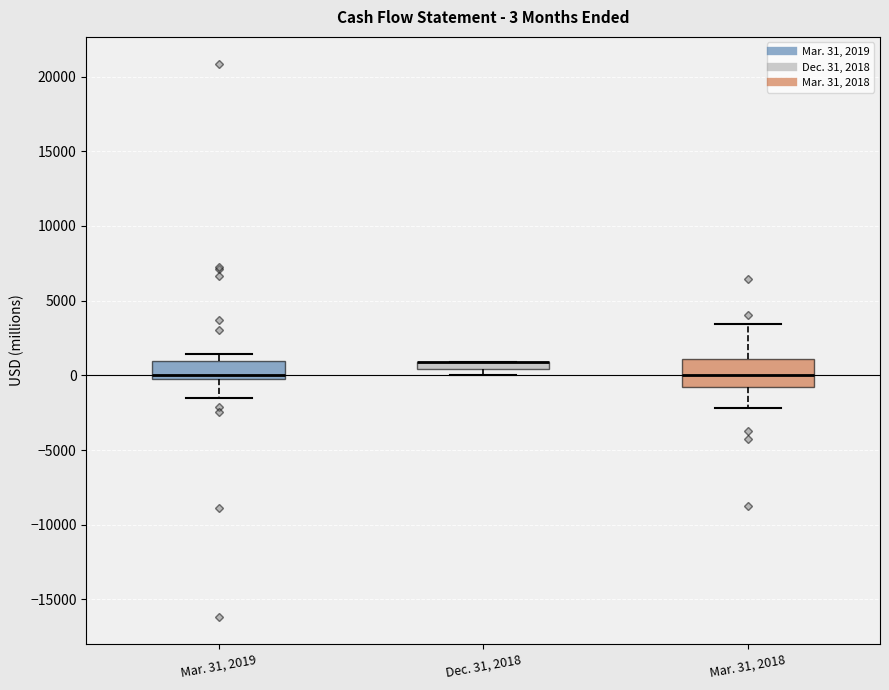

Which box is the tallest, from its lower edge to its upper edge?

Mar. 31, 2018